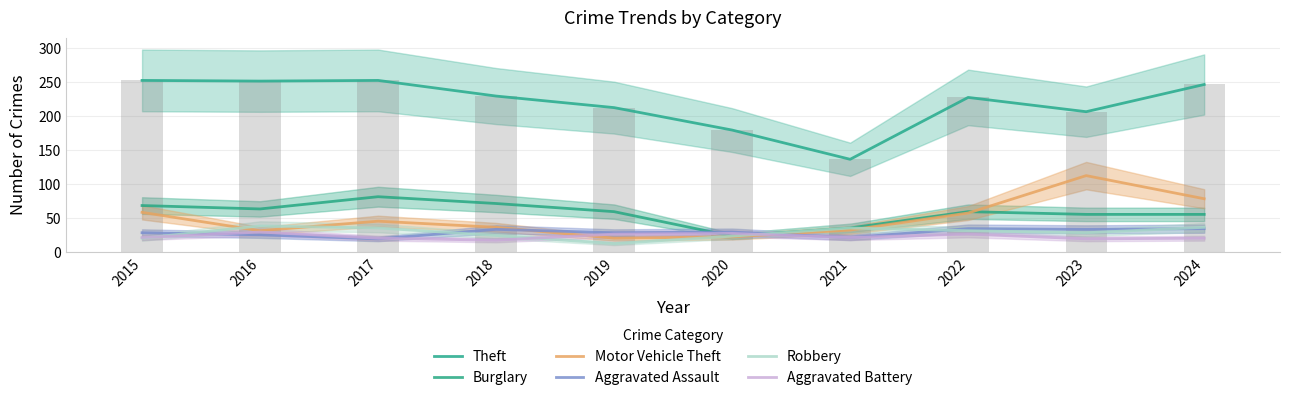

What is the spread (max minus min) of values at 2020?

157